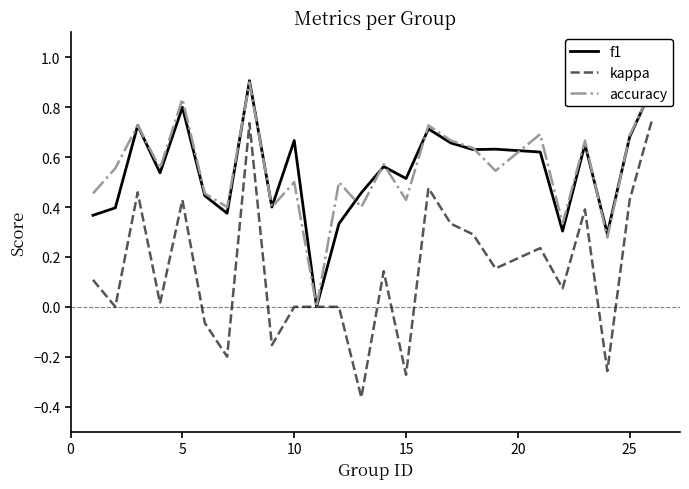

Which series has the largest range (max minus min)?

kappa